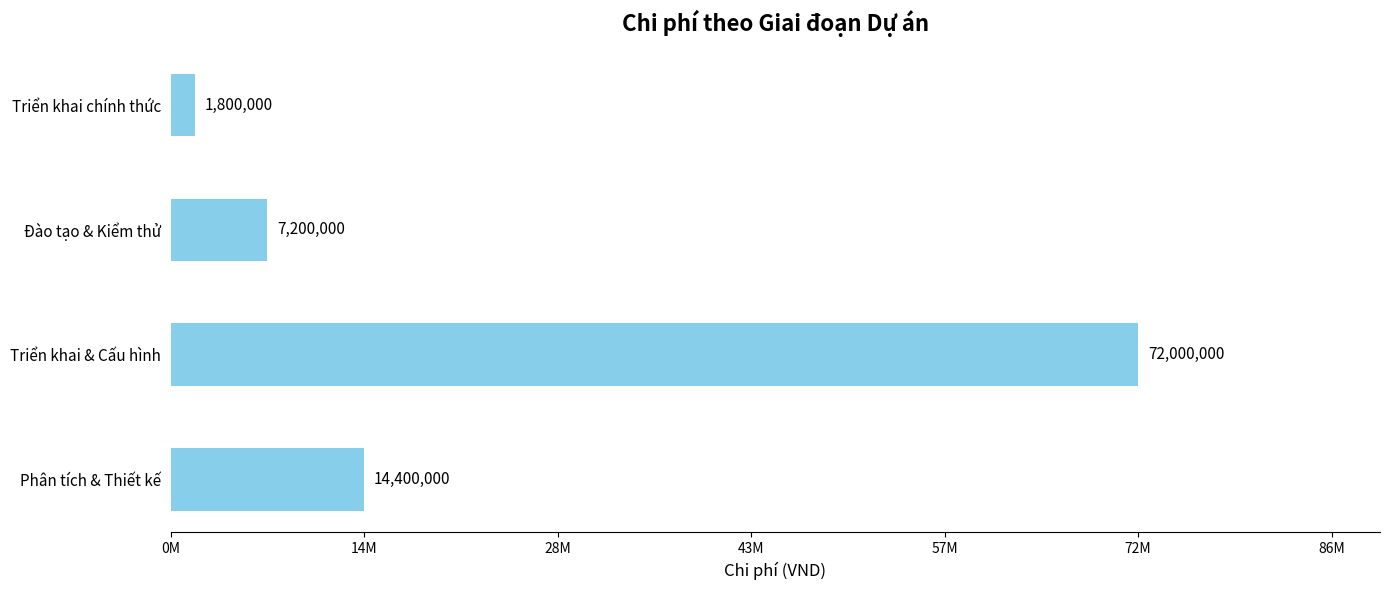

Does the chart contain any negative values?

No